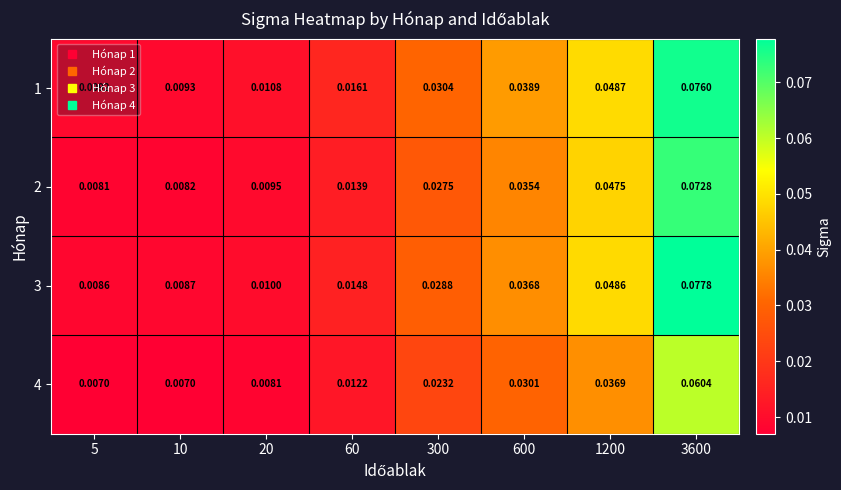

Which series has the largest total across all categories?

1